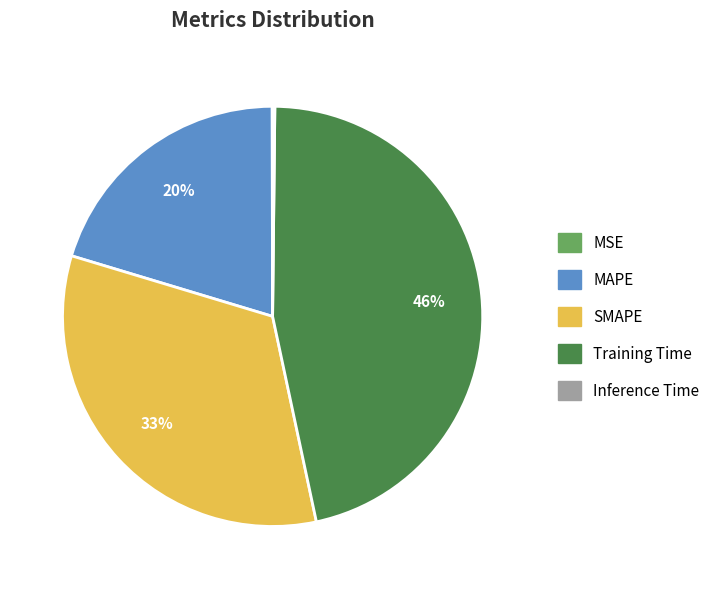

To the nearest percent, what is the difference between the SMAPE and Training Time slice percentages?

13%